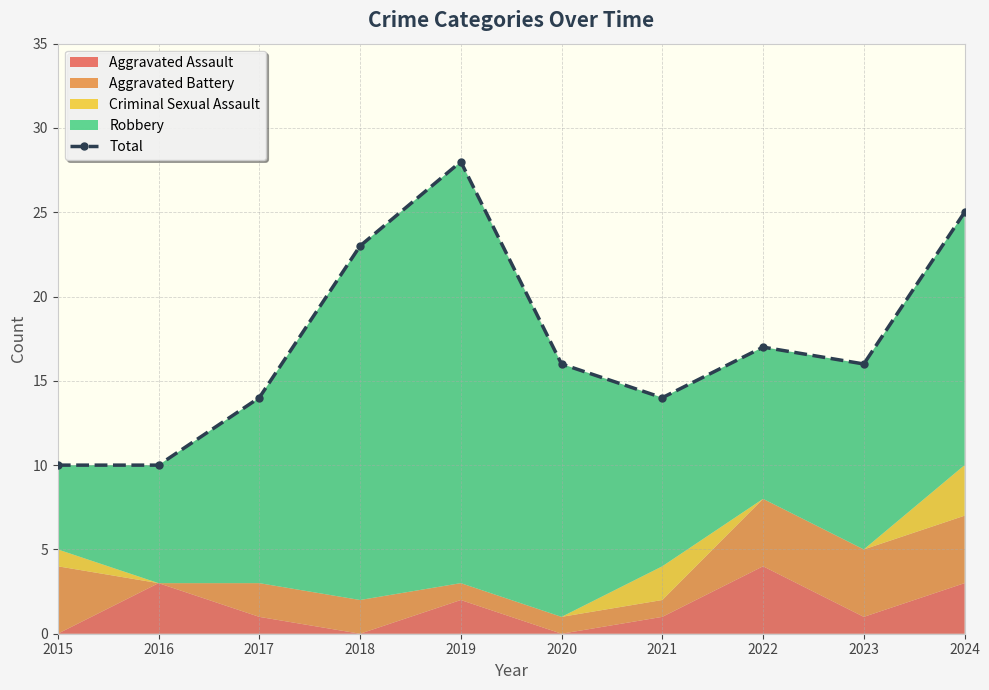

Does the chart display data point markers on the line(s)?

Yes